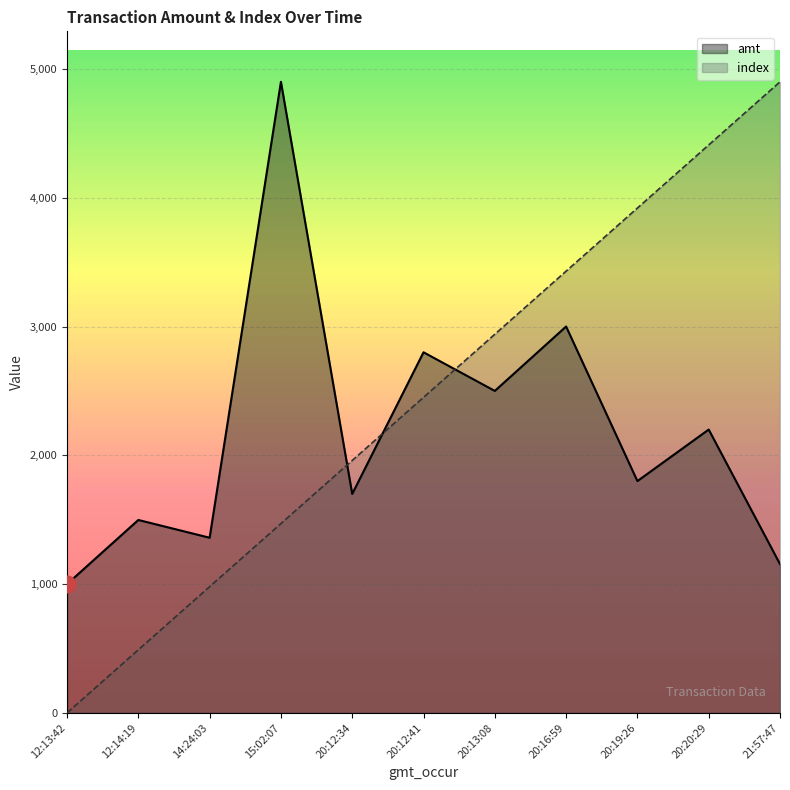

Reading right to left, extract all data points from this chart.

amt: 1155.4	2200.0	1800.0	3000.0	2500.0	2800.0	1700.0	4900.0	1360.0	1498.0	1000.0
index: 4900.0	4410.0	3920.0	3430.0	2940.0	2450.0	1960.0	1470.0	980.0	490.0	0.0